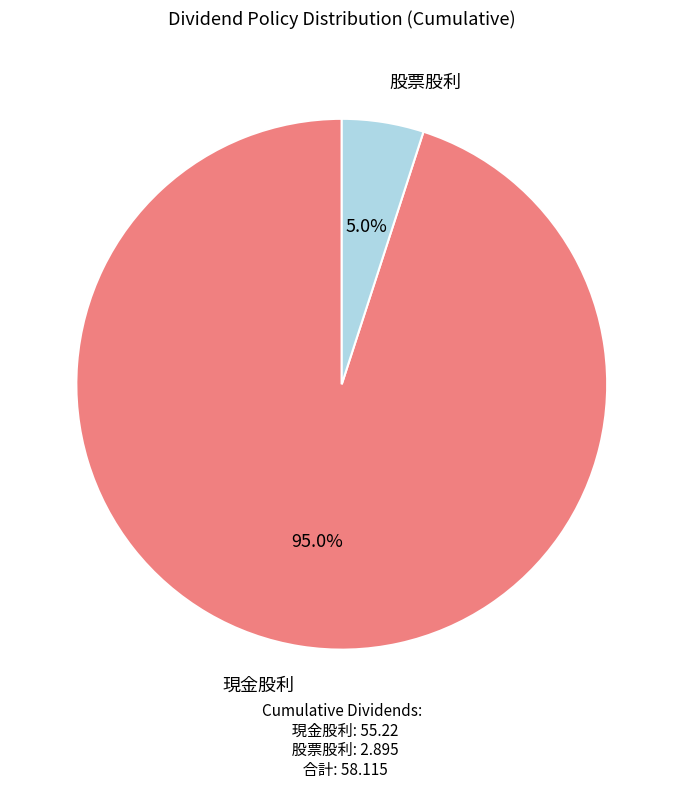

What is the largest slice in the pie chart?

現金股利